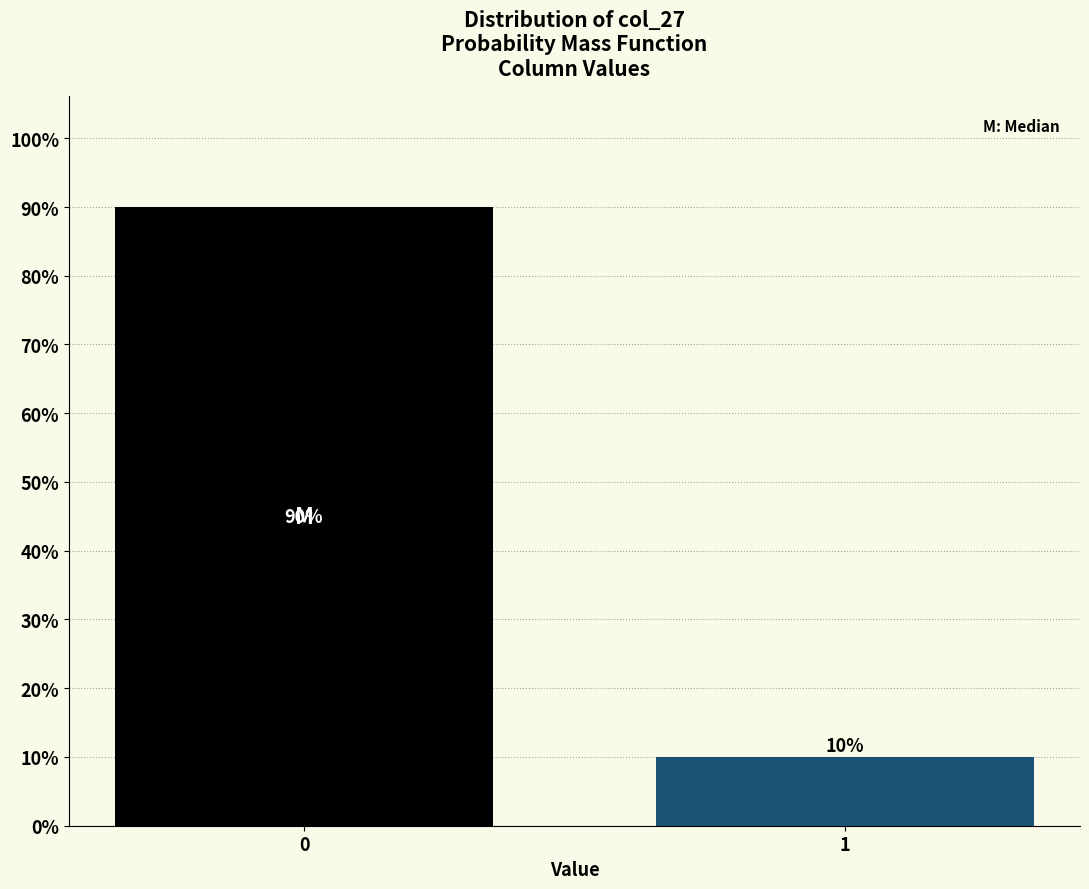

Reading left to right, what are all the values shown in this chart?

90	10